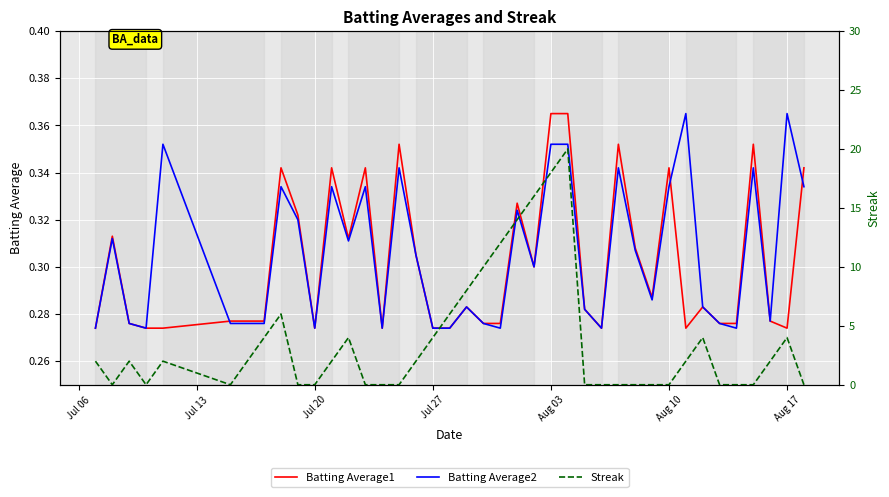

At how many categories does at least one series exceed 14?

3